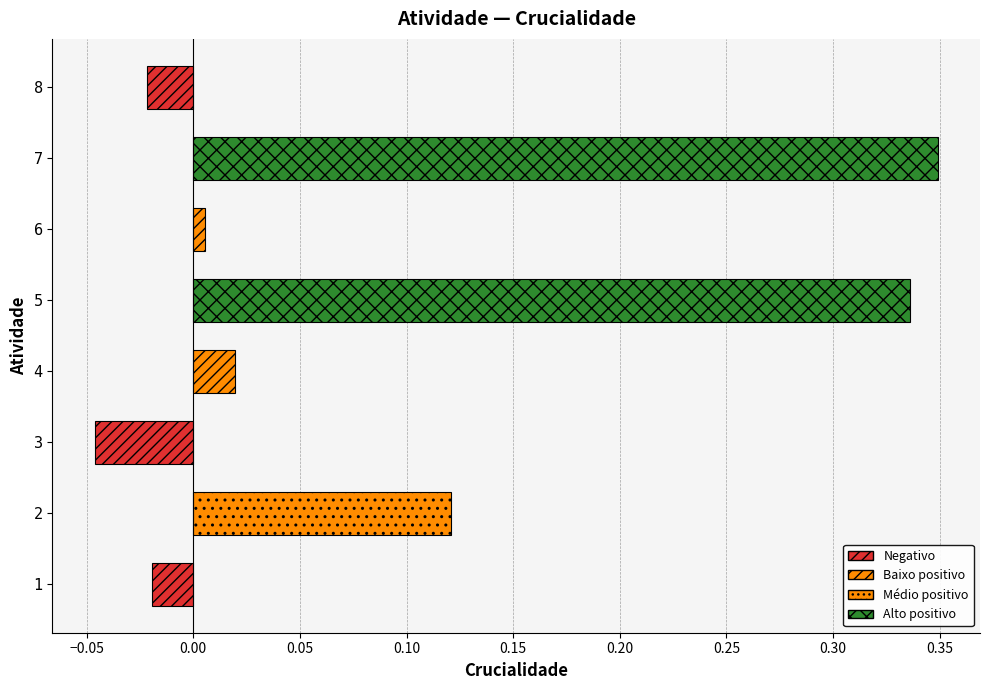

What is the difference between the maximum and second lowest values?

0.4